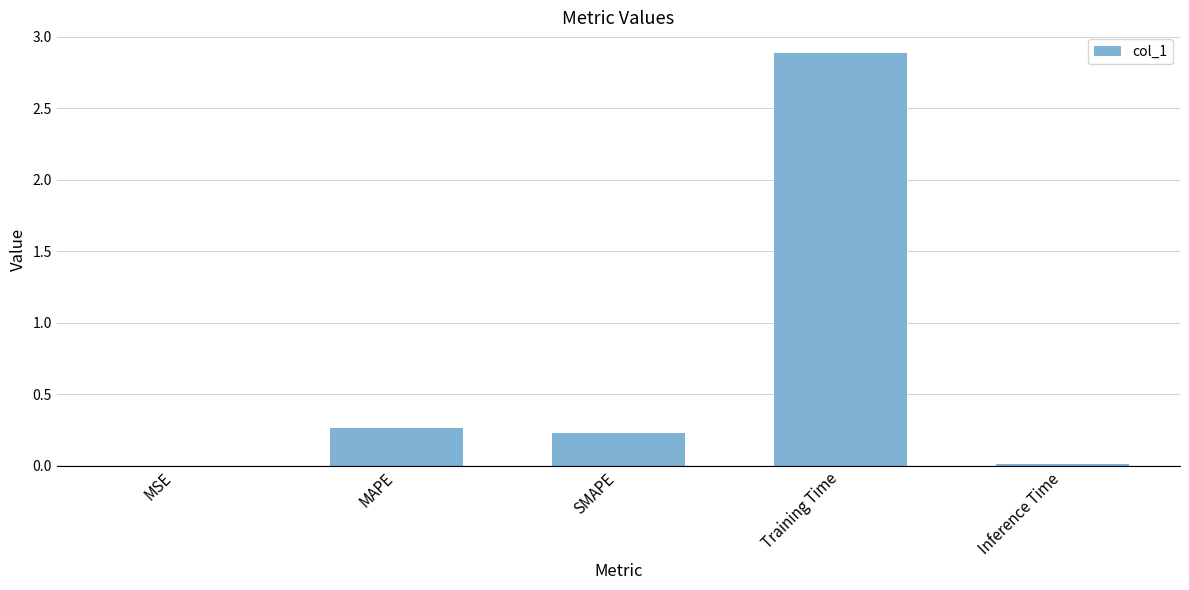

Between Training Time and Inference Time, which is larger?

Training Time